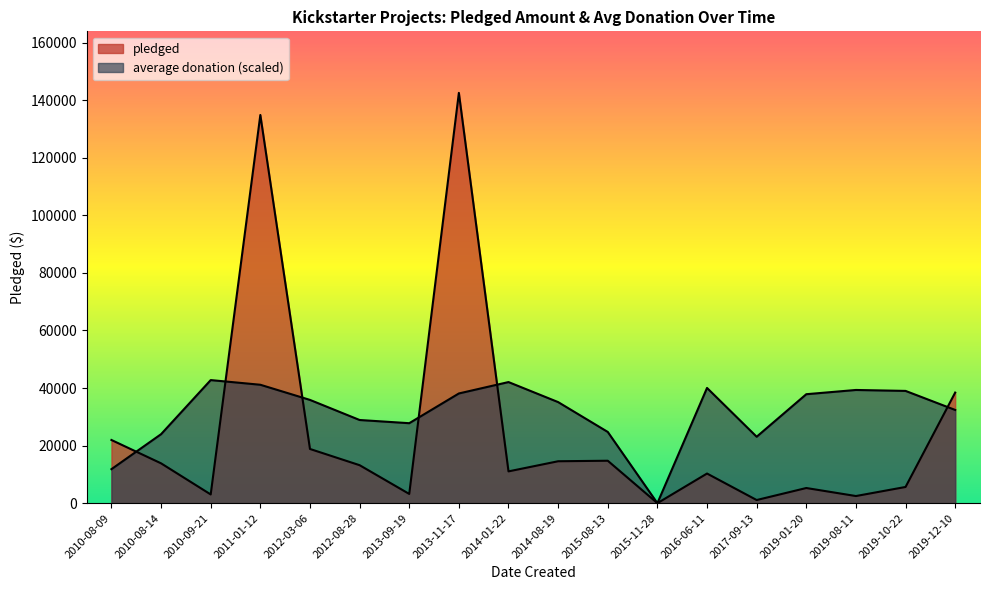

What is the maximum value shown in the chart?

142523.0